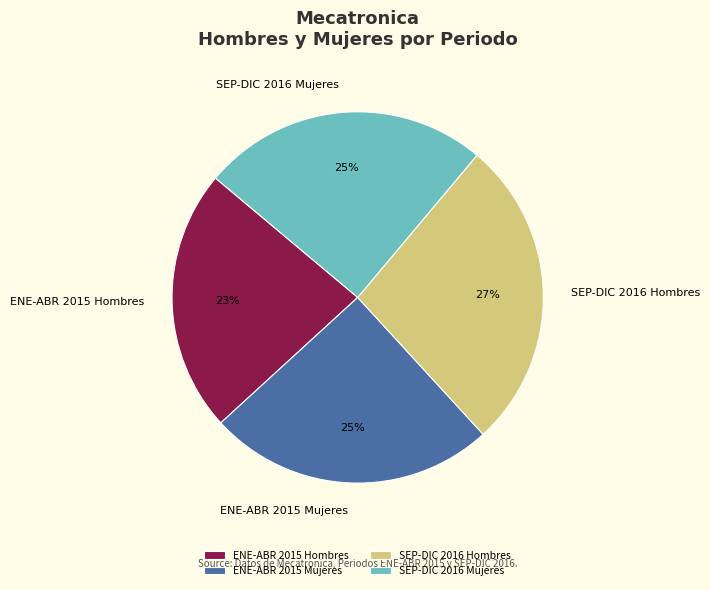

To the nearest percent, what is the combined percentage of ENE-ABR 2015 Hombres and ENE-ABR 2015 Mujeres?

48%